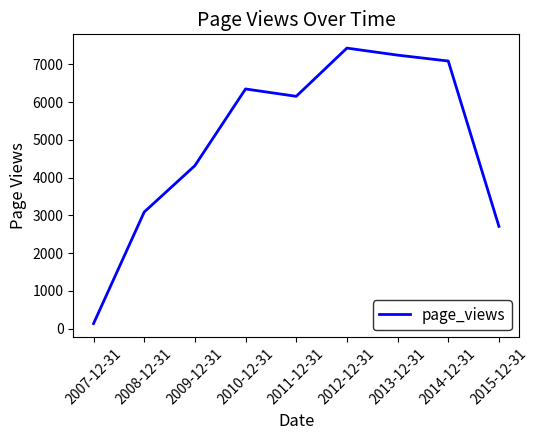

Which label corresponds to the smallest value in the chart?

2007-12-31